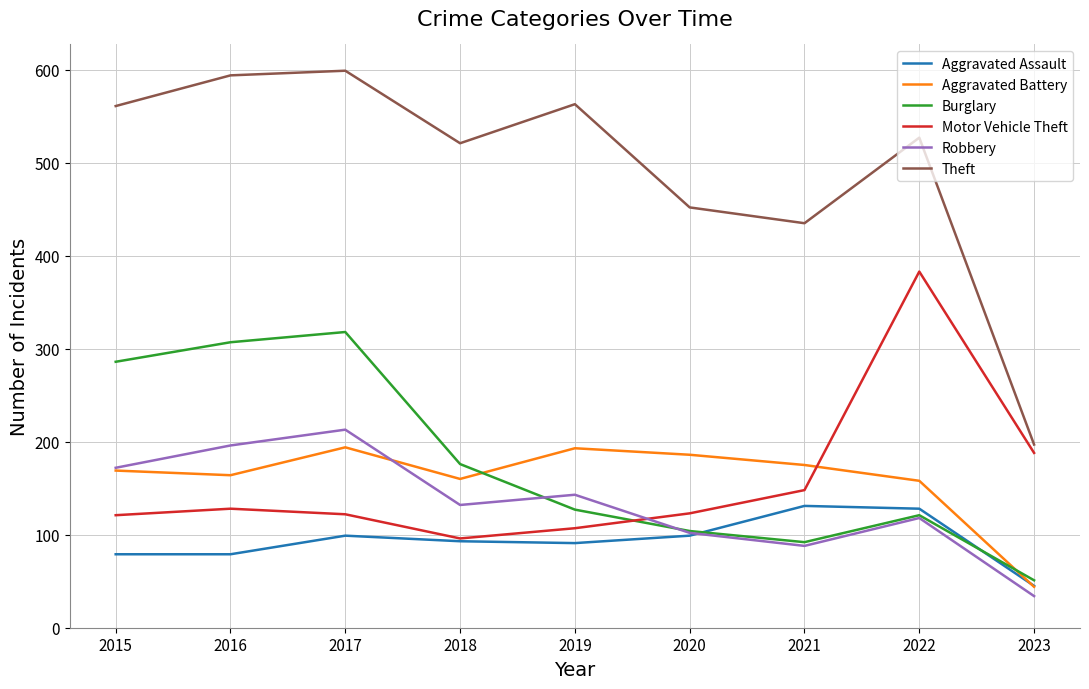

True or false: Aggravated Battery and Theft intersect in this chart.

False